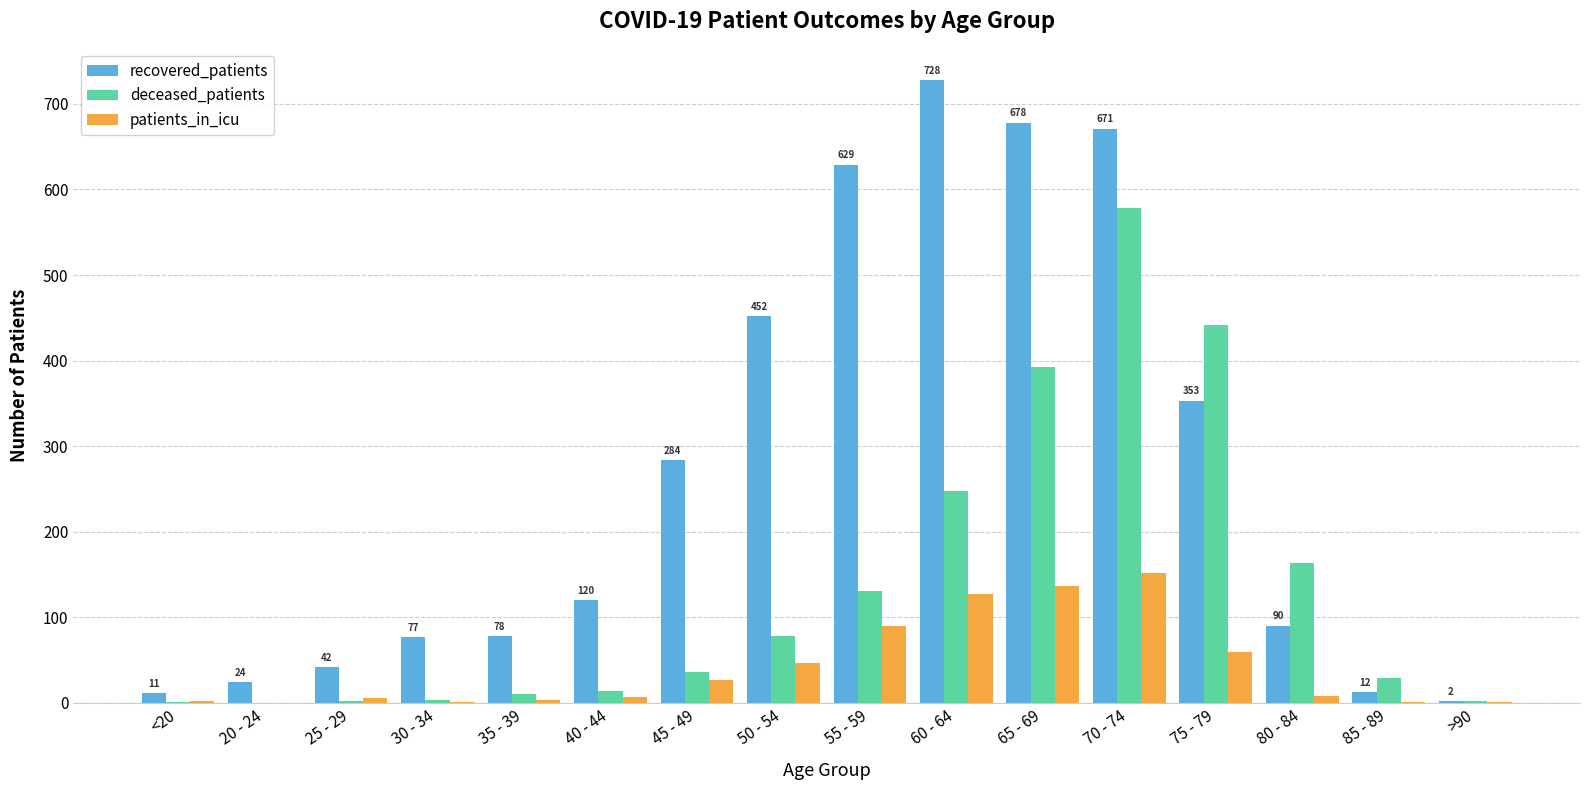

How many groups of bars are there?

16